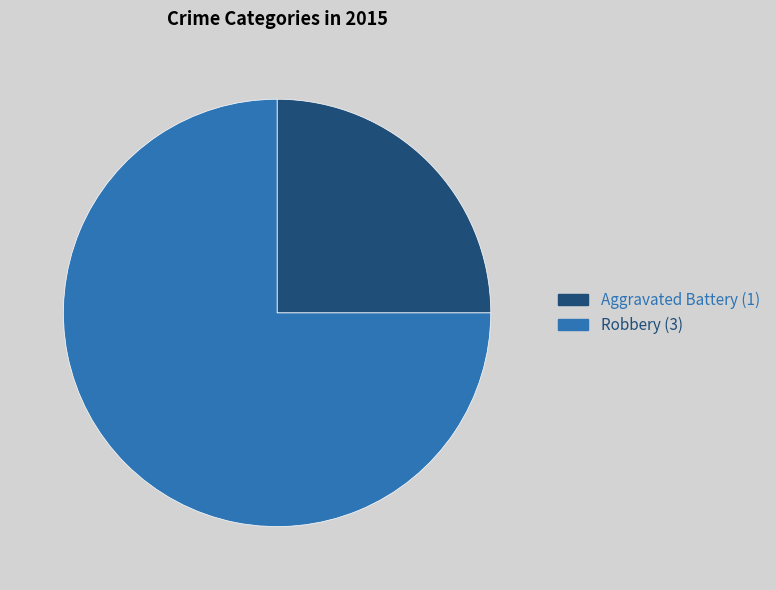

True or false: Aggravated Battery accounts for 20% of the total.

False